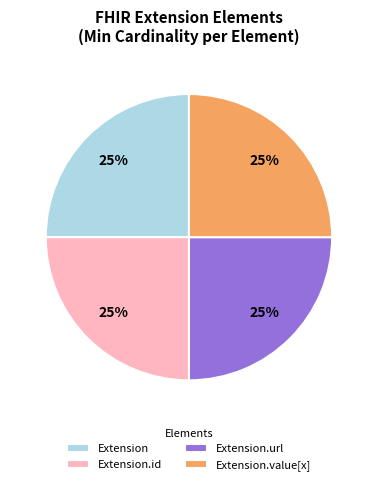

Count the number of slices in the pie.

4